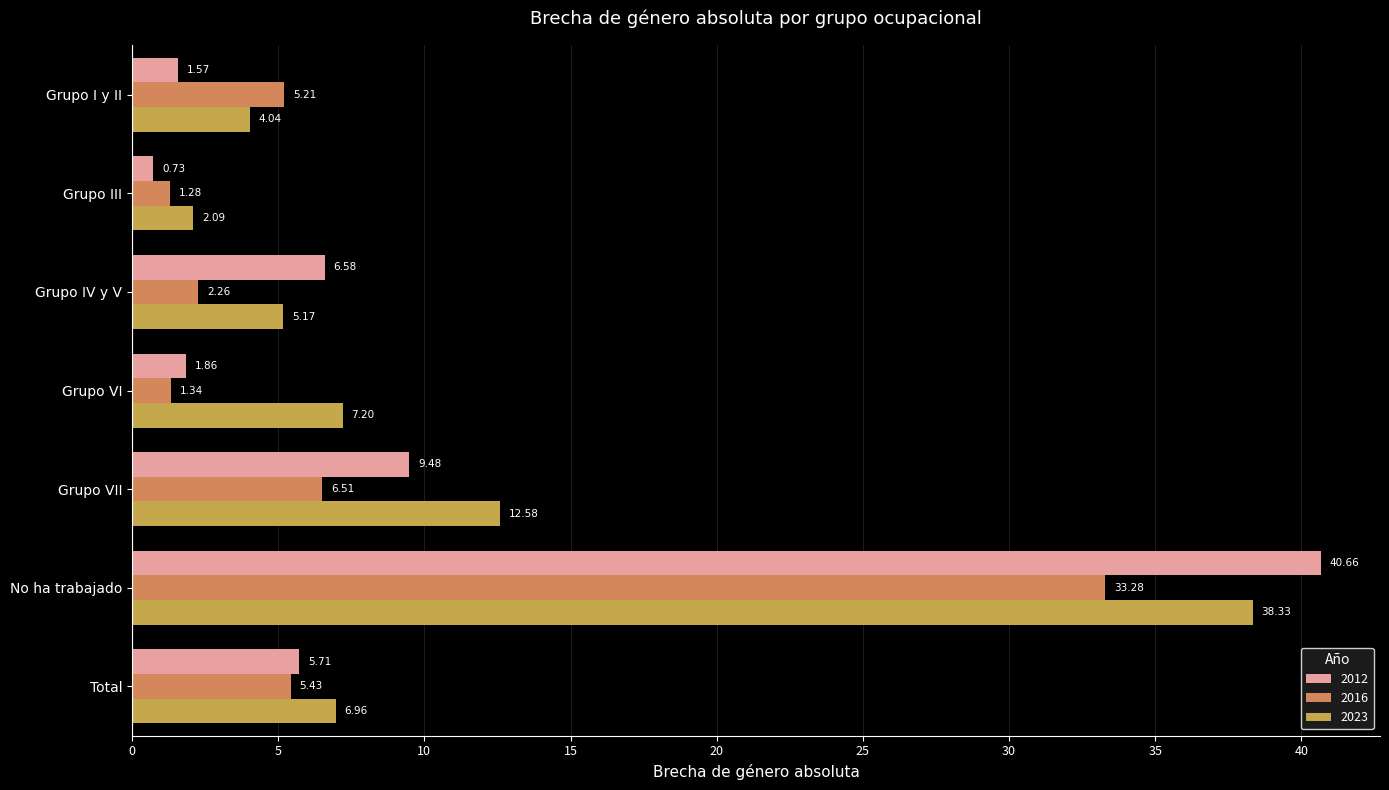

Reading left to right, transcribe all the data shown in this chart.

2012: 1.6	0.7	6.6	1.9	9.5	40.7	5.7
2016: 5.2	1.3	2.3	1.3	6.5	33.3	5.4
2023: 4.0	2.1	5.2	7.2	12.6	38.3	7.0